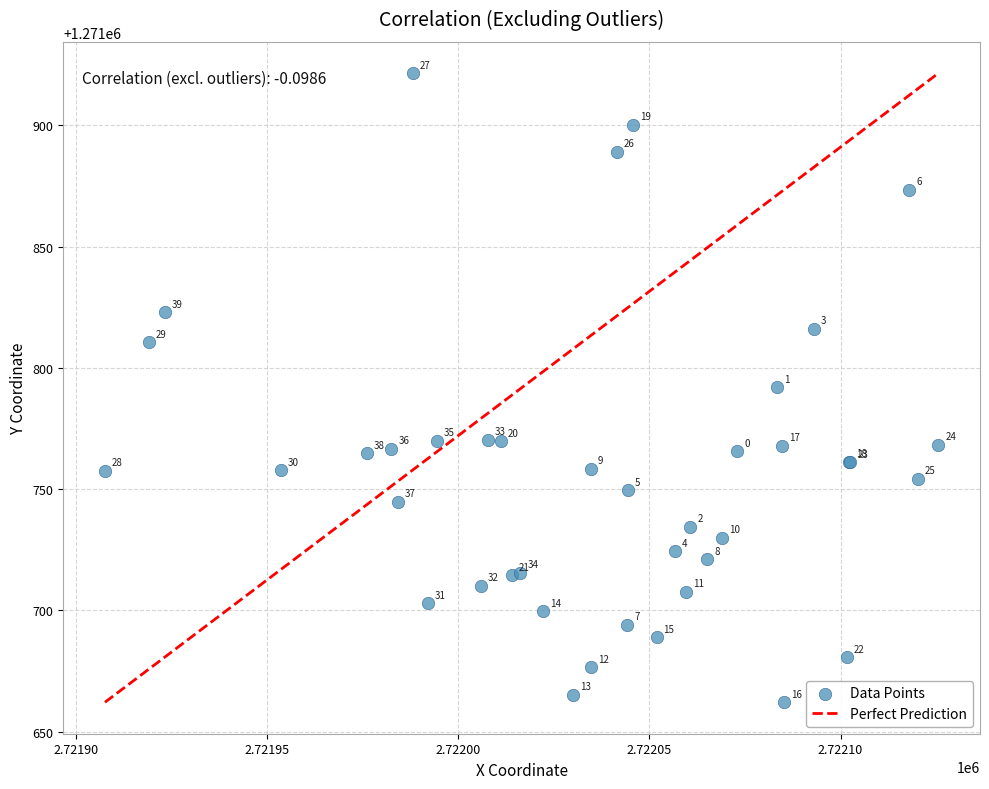

What Y value in the scatter plot is closest to 1271791?

1271792.0